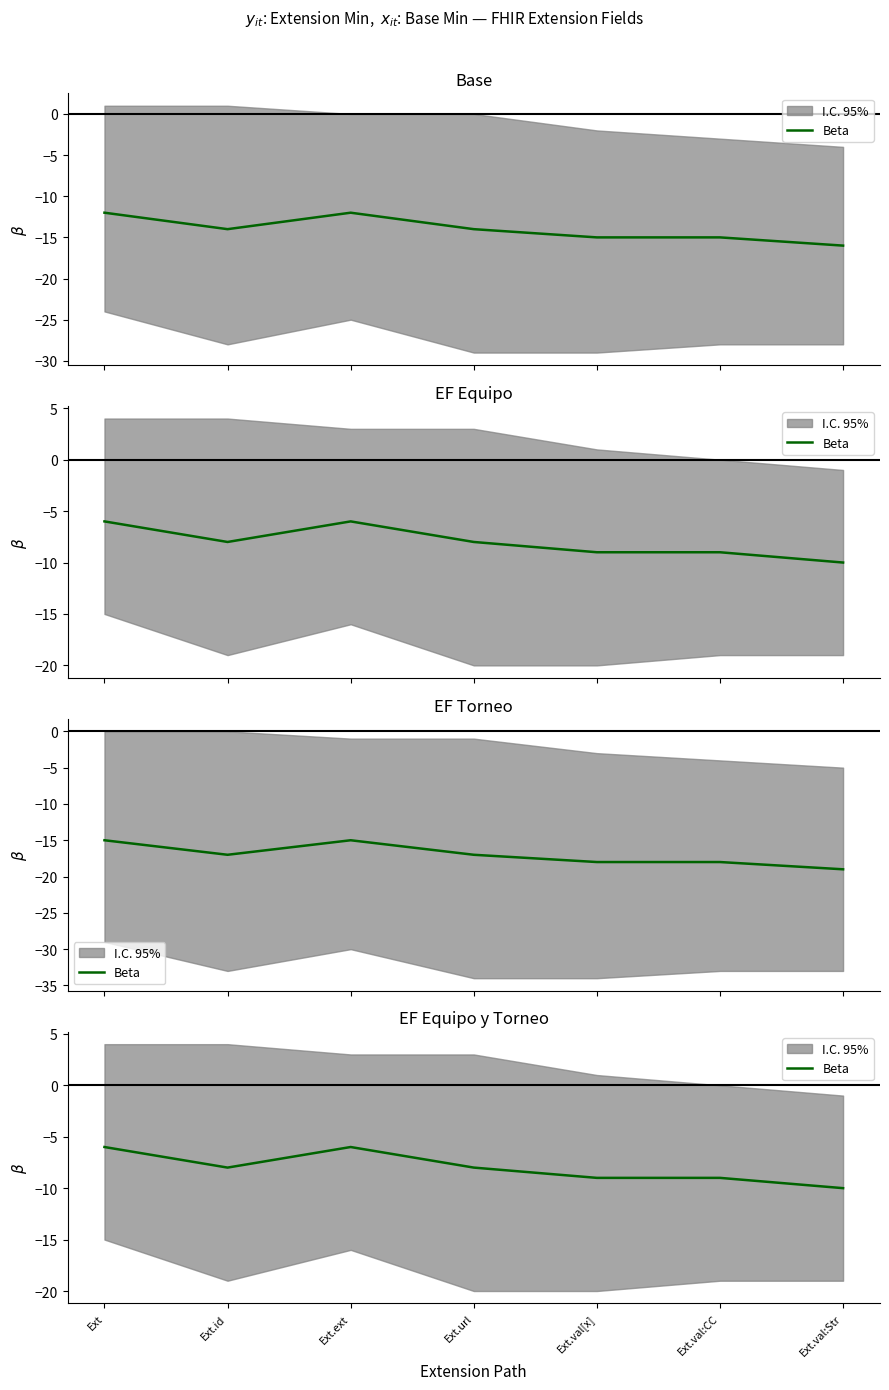

Rank the categories by value from lowest to highest.

Ext.val:Str, Ext.val[x], Ext.val:CC, Ext.id, Ext.url, Ext, Ext.ext